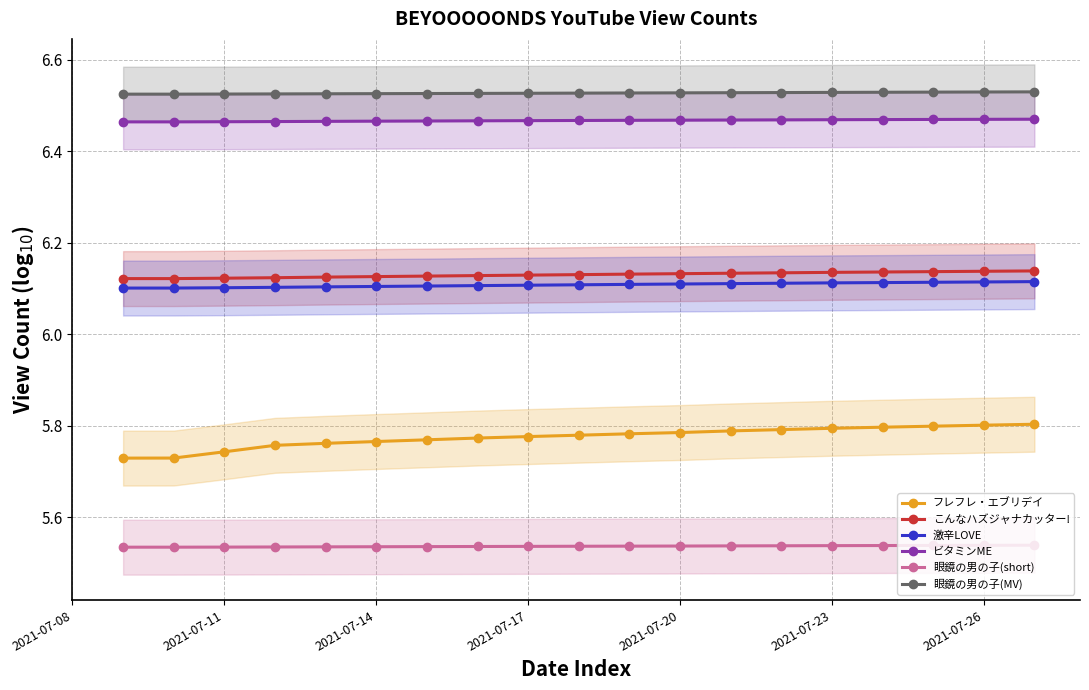

What position from the left is 2021-07-26?

19